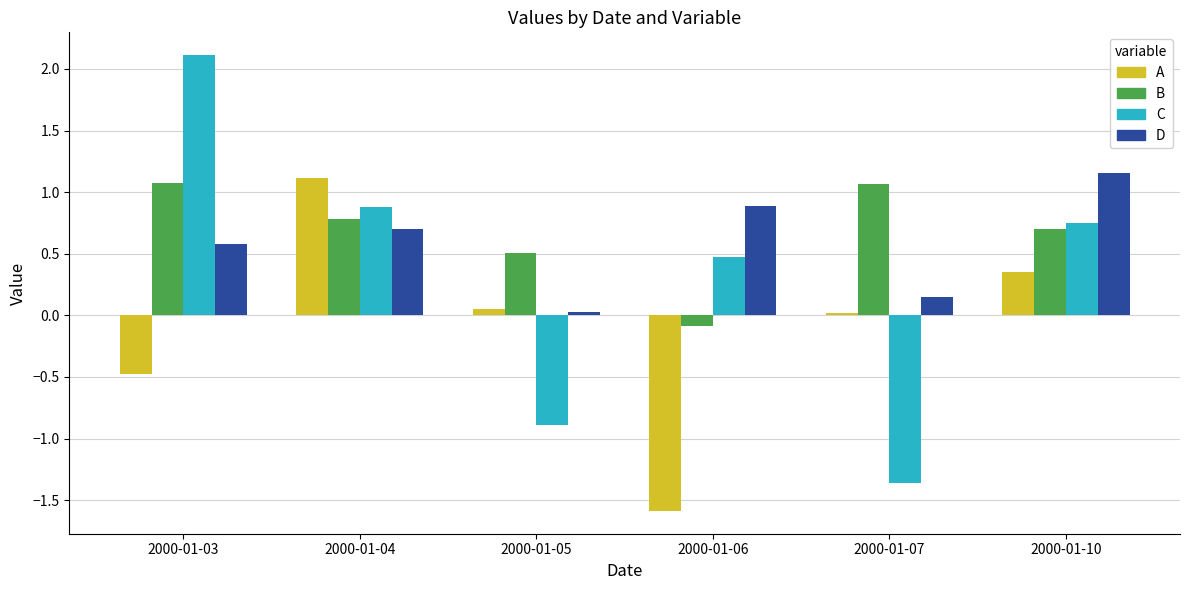

What is the sum of the D values at 2000-01-04 and 2000-01-05?

0.7